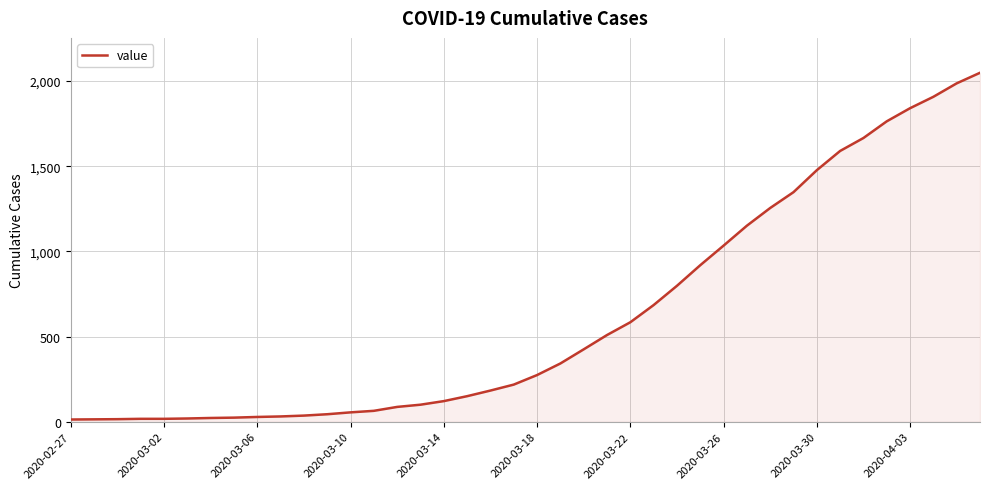

What is the maximum value shown in the chart?

2049